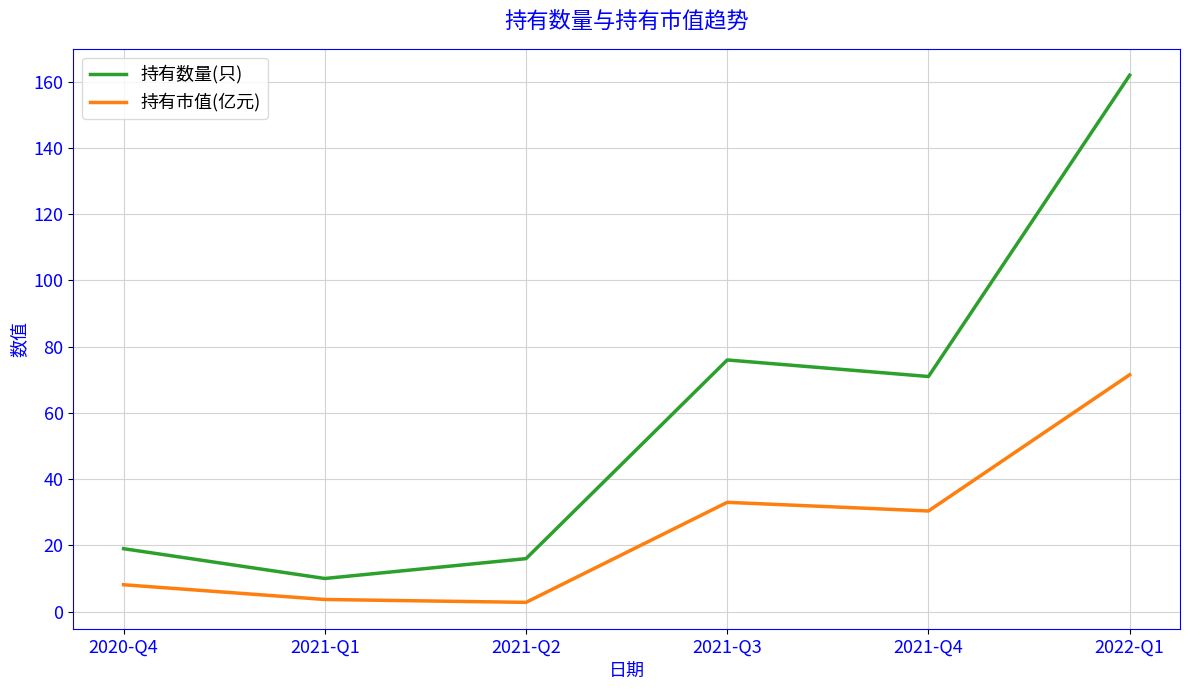

True or false: 持有市值(亿元) and 持有数量(只) cross at least once.

False